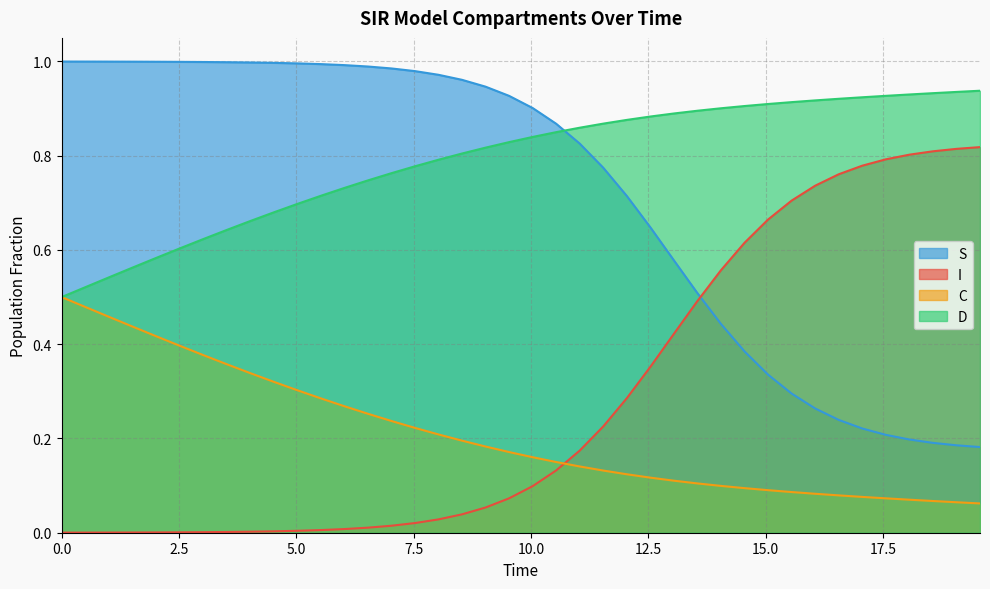

List the series in order of their peak value, highest first.

S, D, I, C